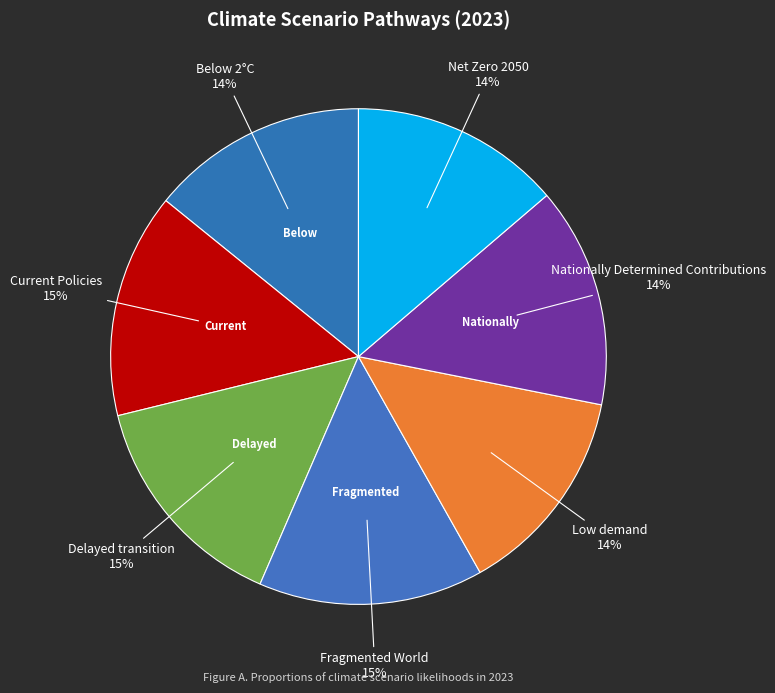

Count the number of slices in the pie.

7